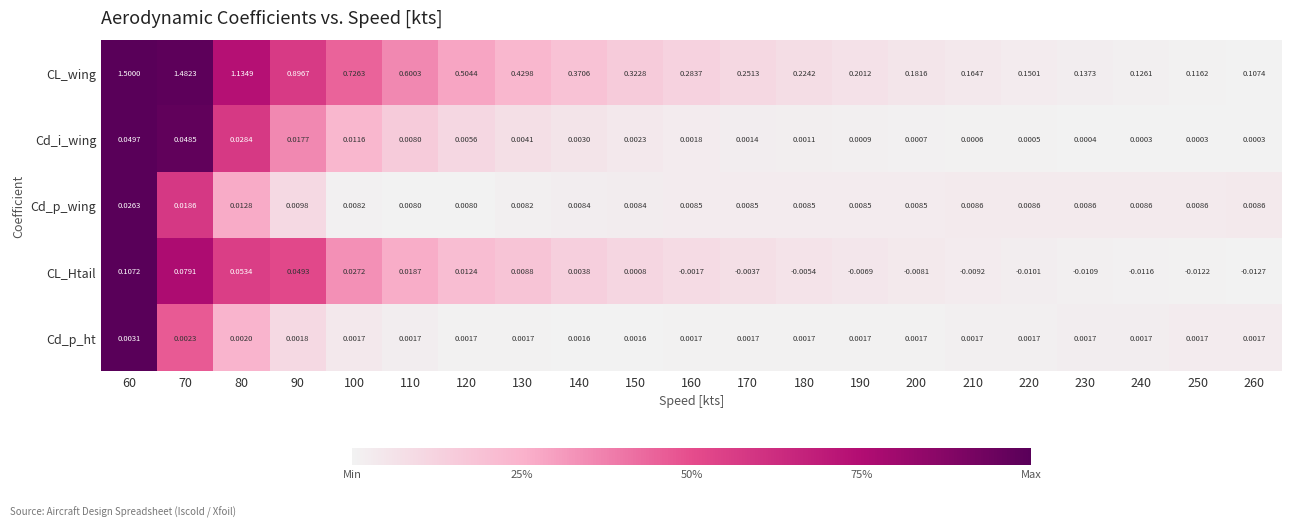

Rank the series by their maximum value, from lowest to highest.

Cd_p_ht, Cd_p_wing, Cd_i_wing, CL_Htail, CL_wing